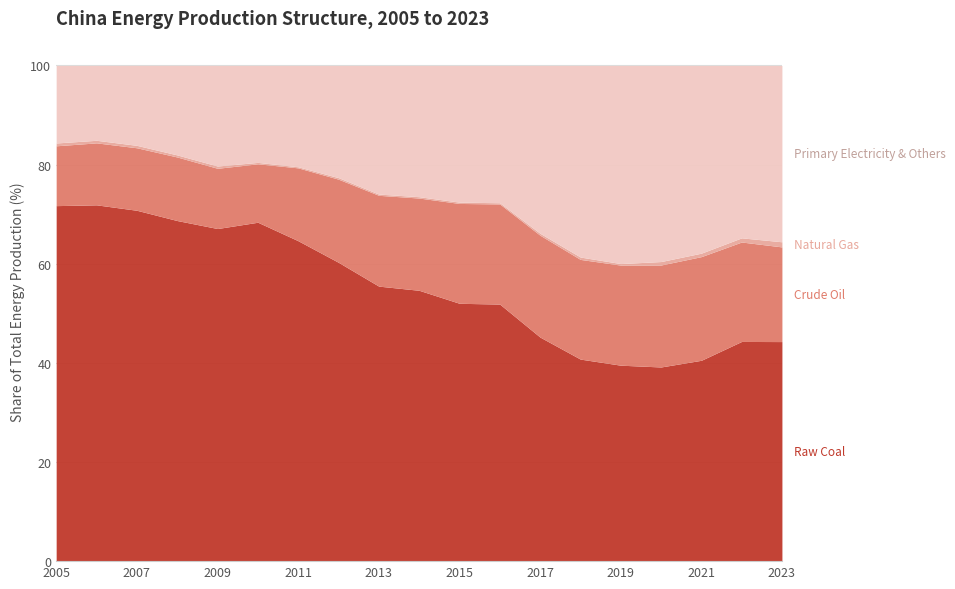

How many values in the Primary Electricity & Others series are below 26?

9